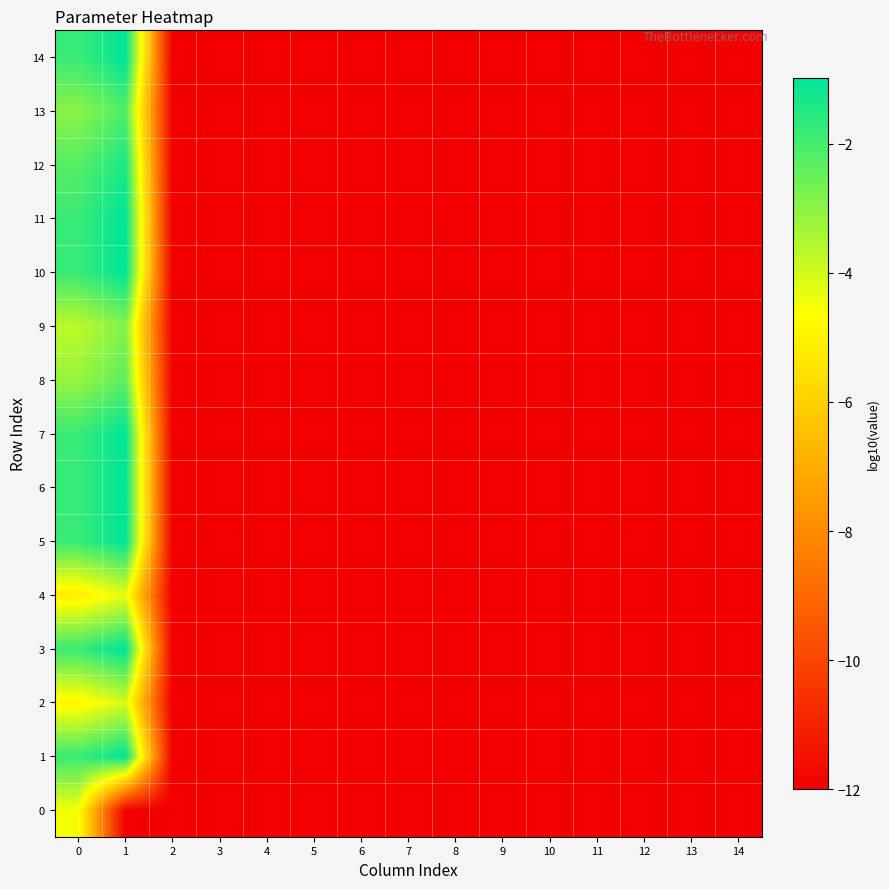

List the series in order of their peak value, lowest first.

0, 4, 2, 9, 8, 13, 12, 1, 3, 5, 6, 7, 10, 11, 14